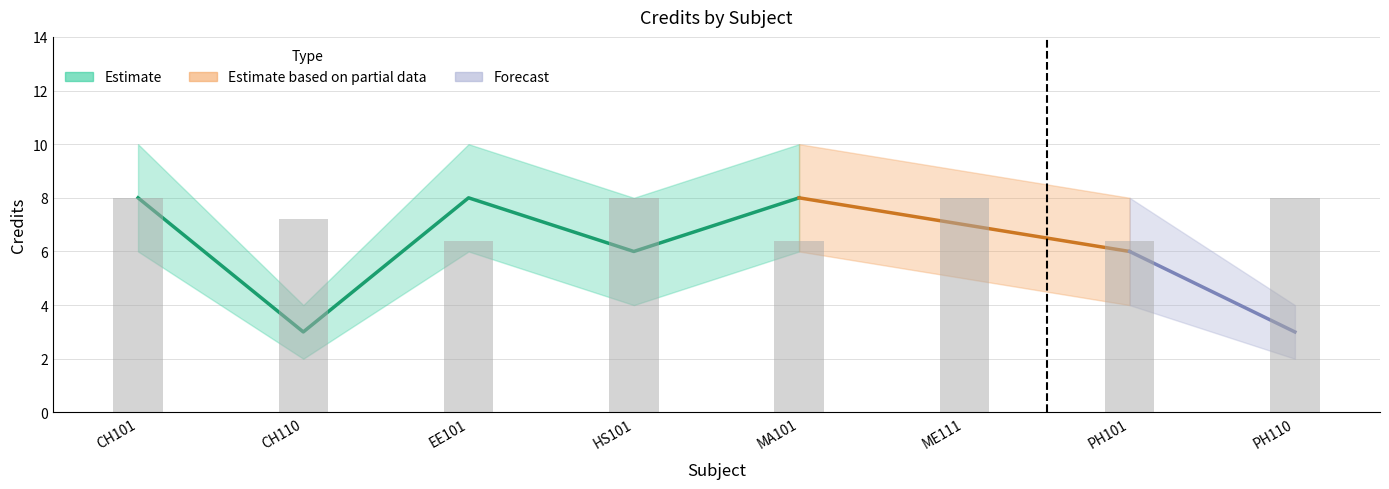

At which category is the sum across all series the highest?

CH101